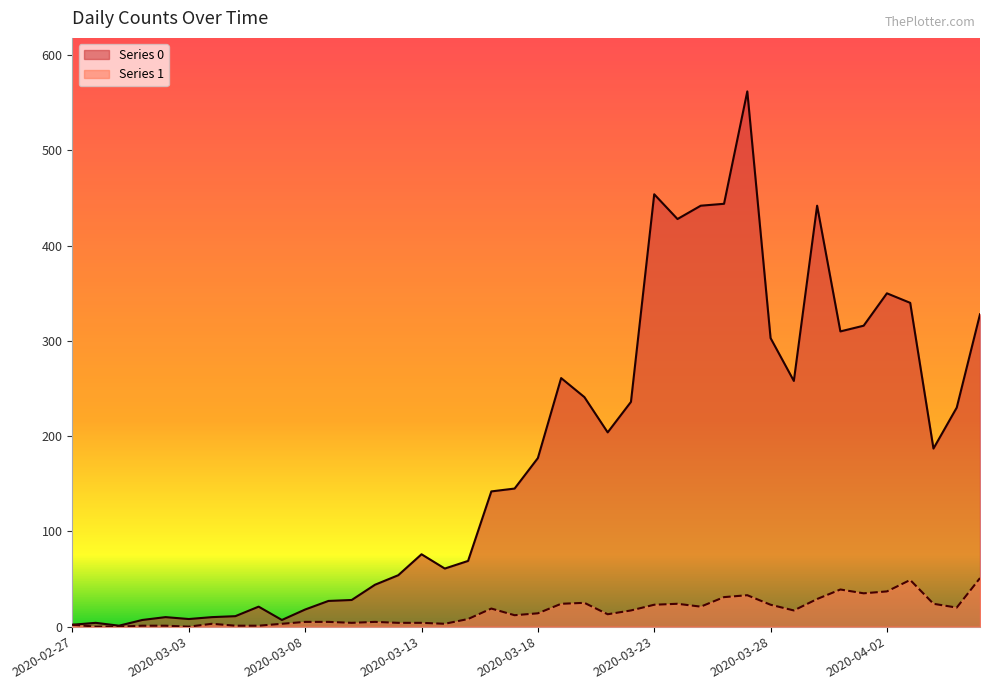

In Series 1, how many points are higher than both neighbors (excluding endpoints)?

8